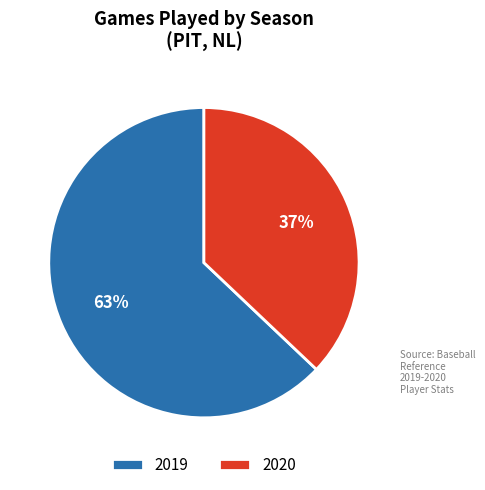

Which has a higher value, 2020 or 2019?

2019